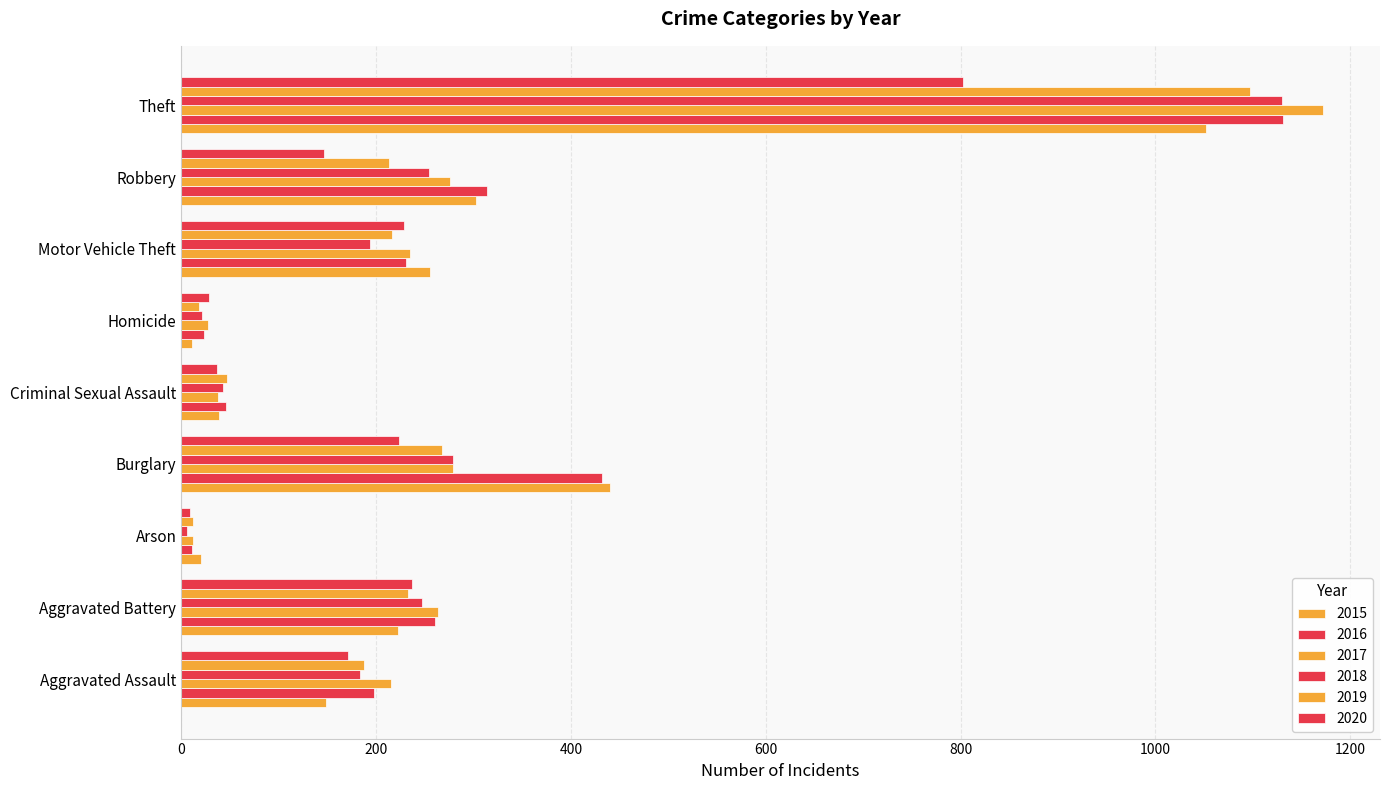

At which category is the sum across all series the highest?

Theft